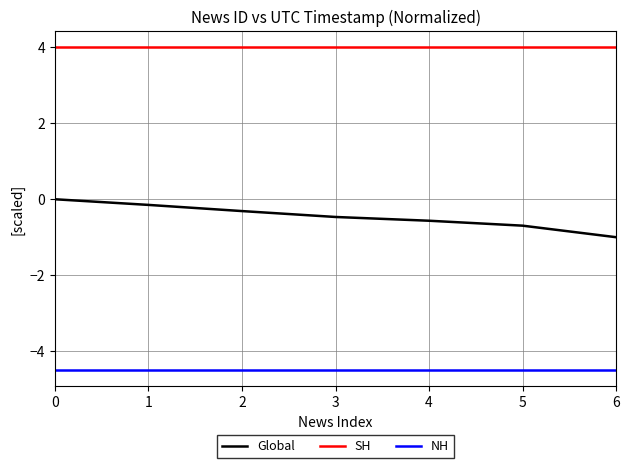

At how many categories does at least one series exceed 0?

7